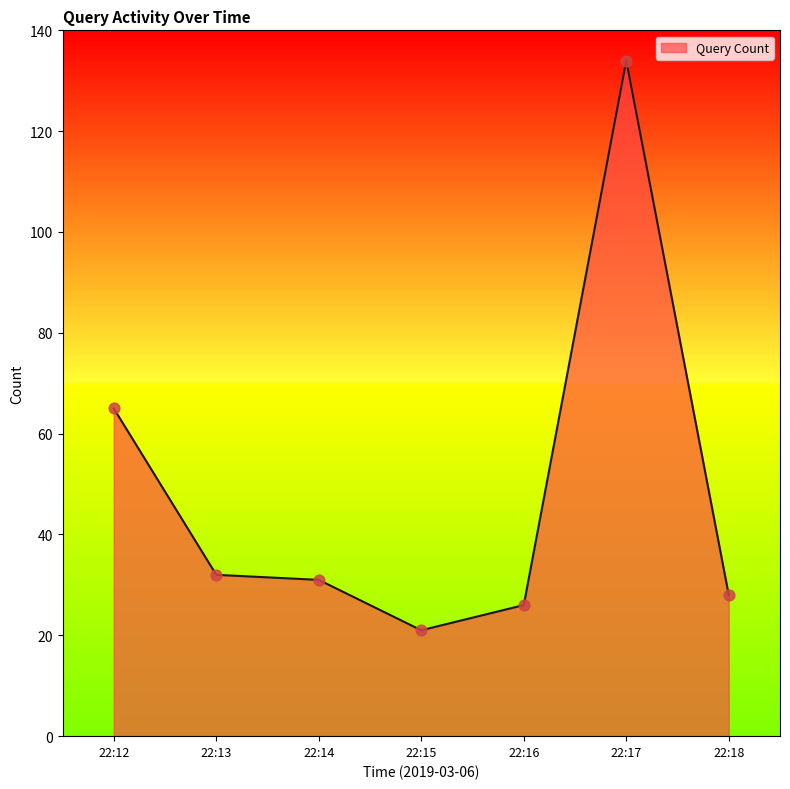

What is the change in value from 22:12 to 22:13?

-33